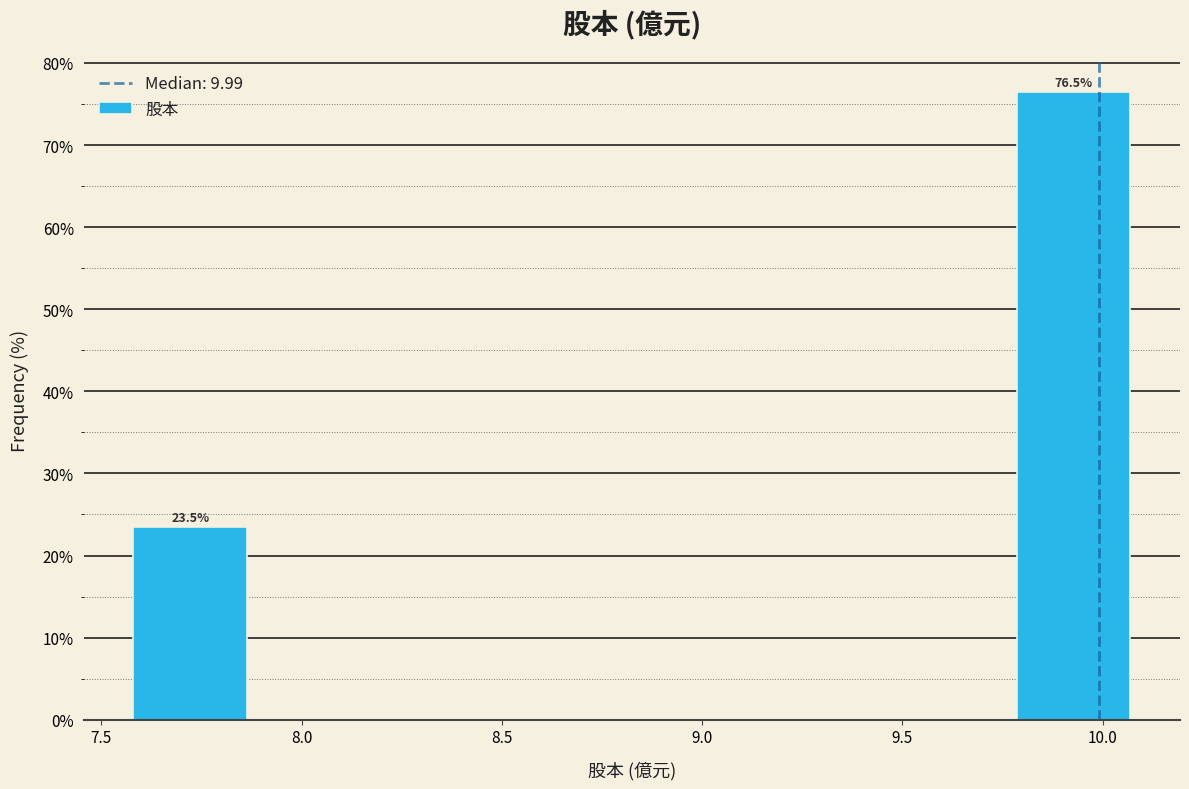

Over which range of the x-axis is the bar tallest?

9.785 to 10.100